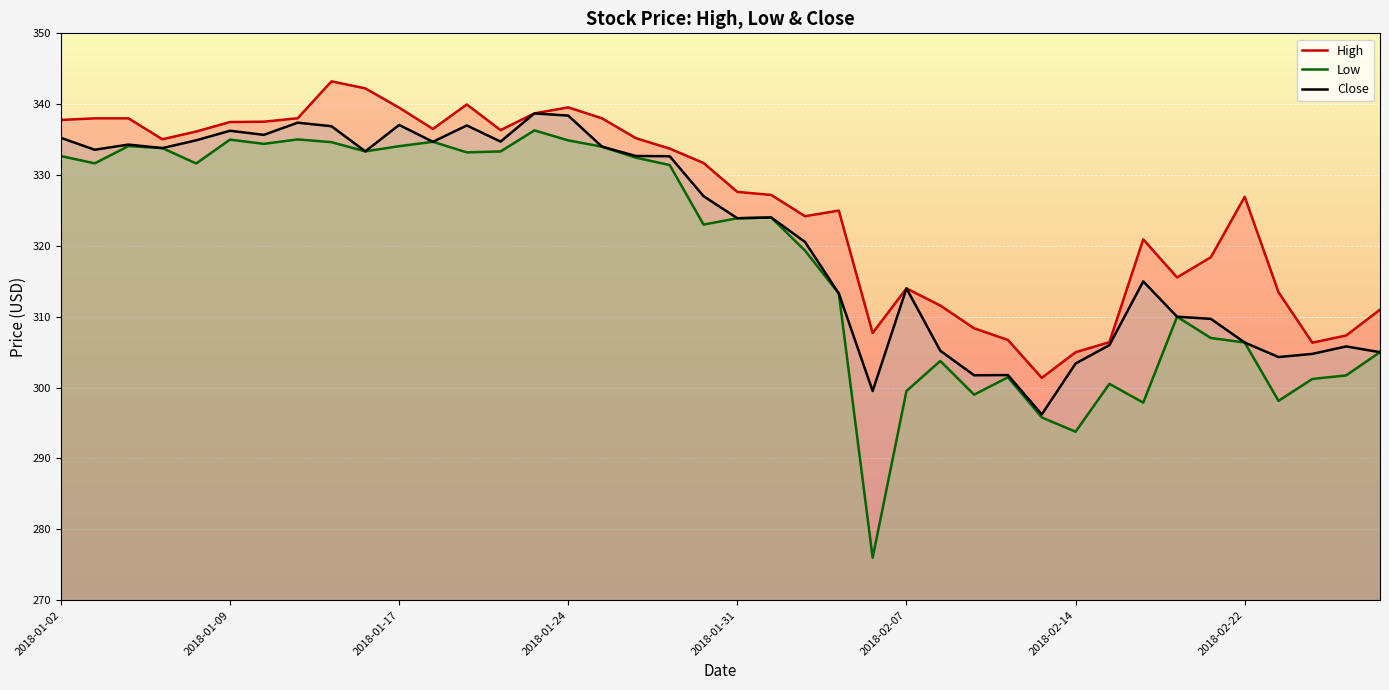

List the series in order of their overall mean, lowest first.

Low, Close, High